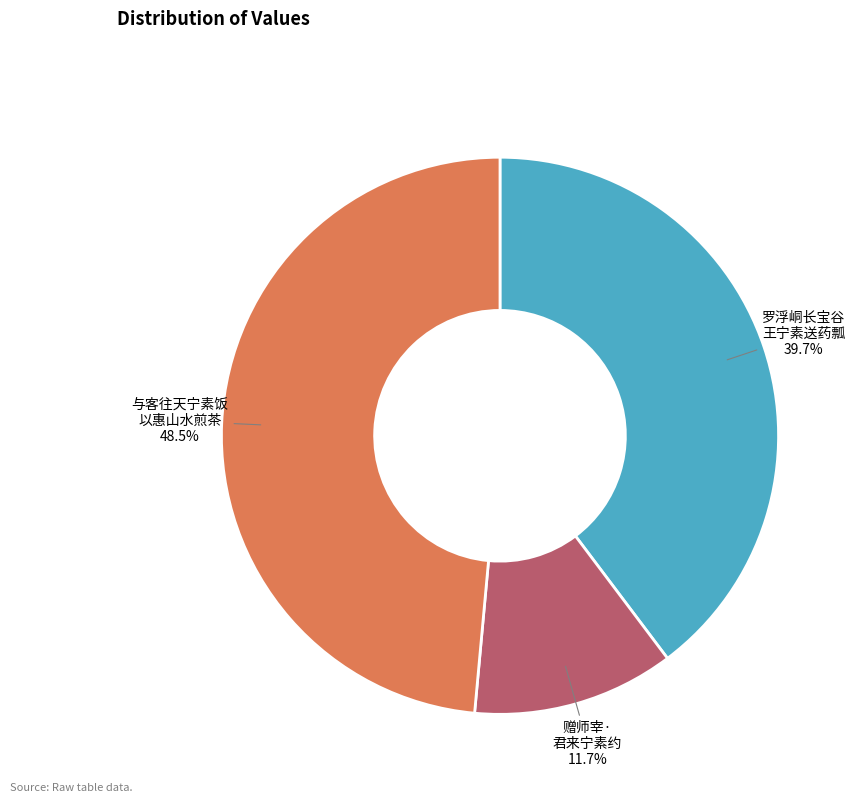

How many segments does this pie chart have?

3